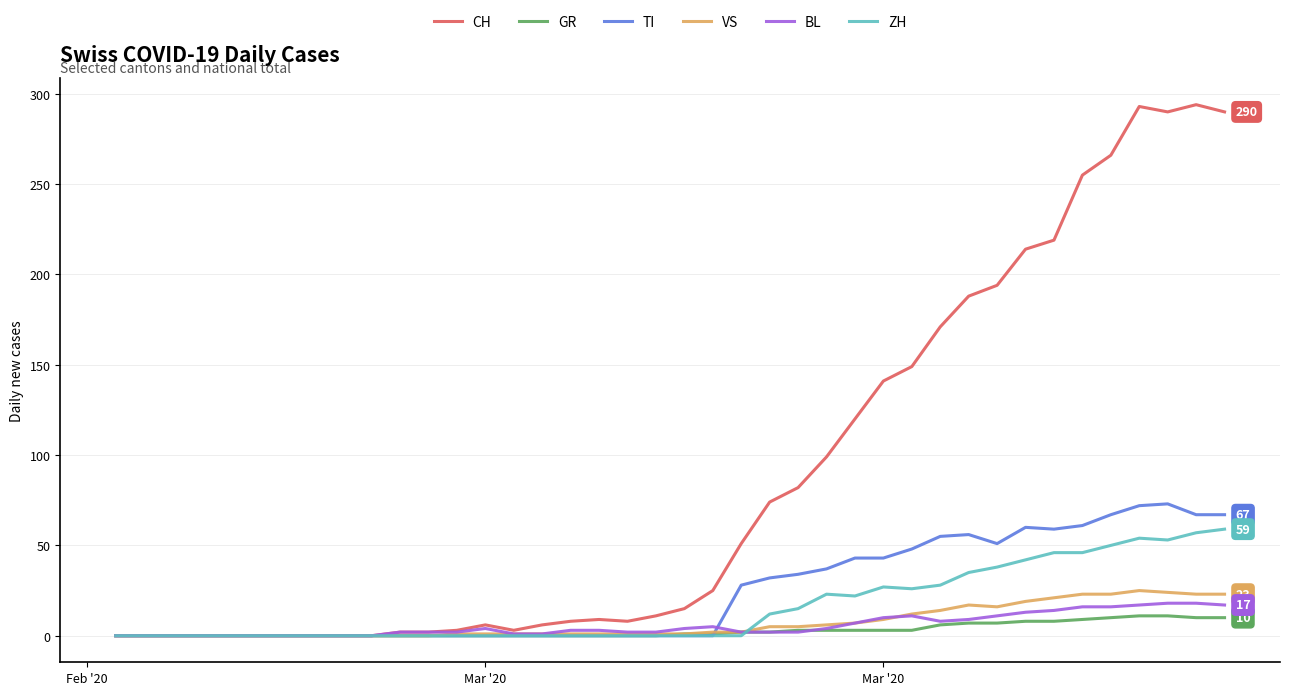

Which series has the largest range (max minus min)?

CH